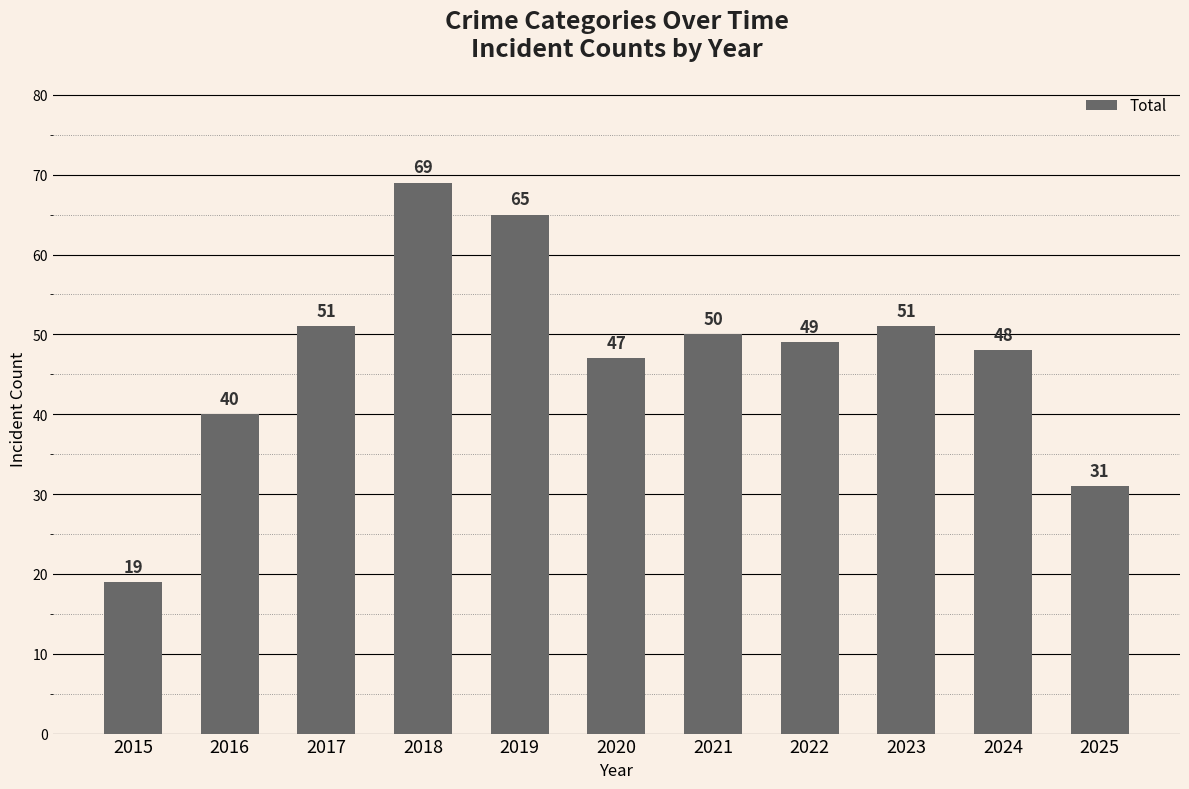

What is the minimum value shown in the chart?

19